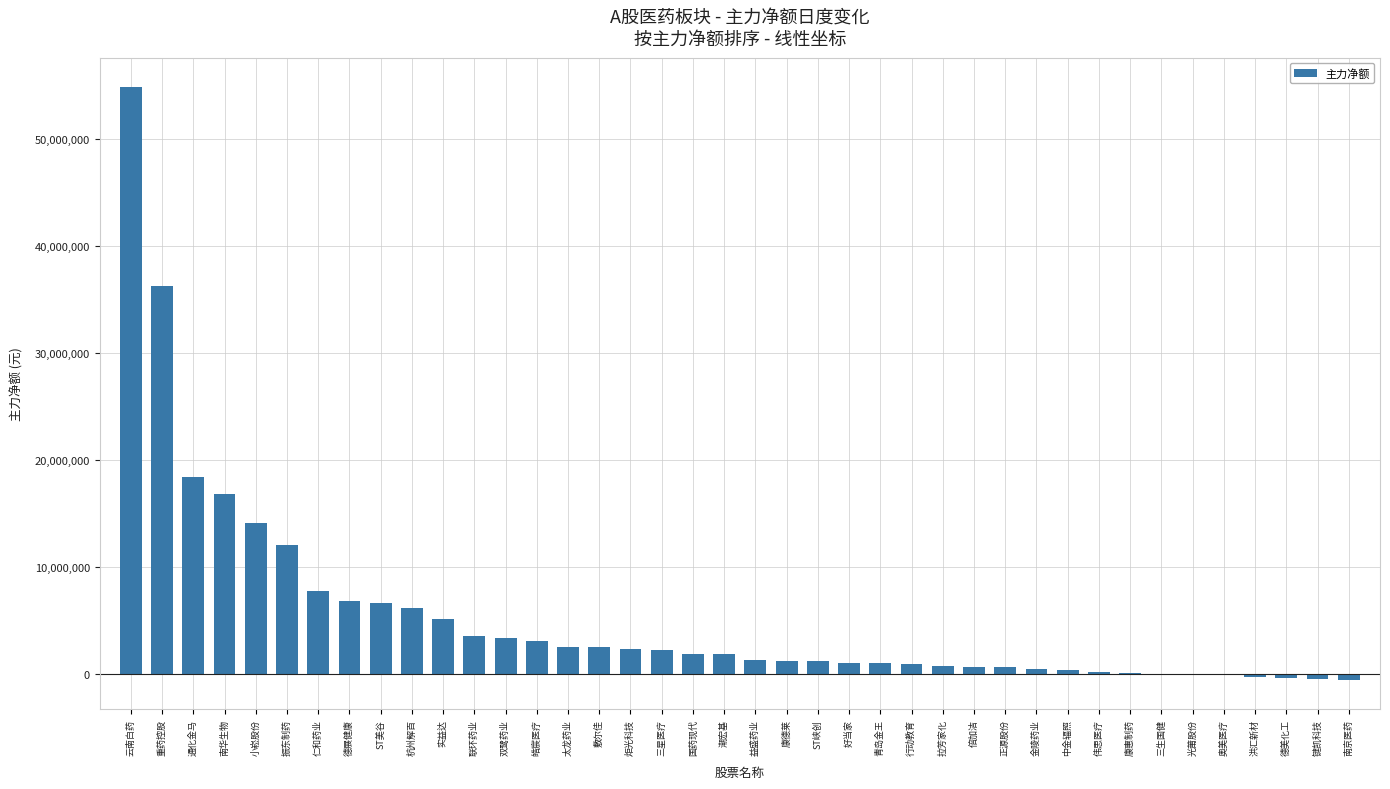

What is the maximum value shown in the chart?

54819879